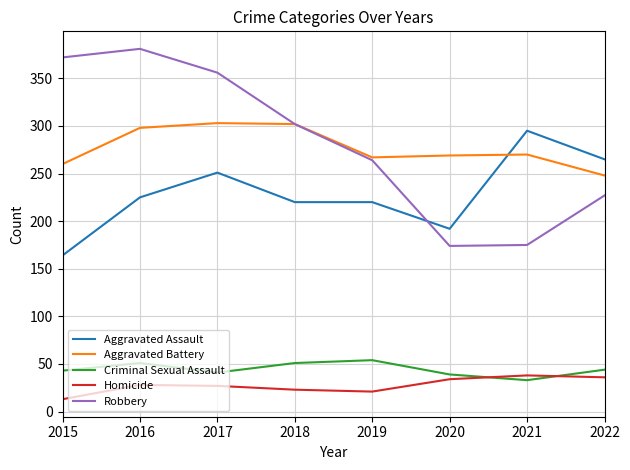

At 2021, list the series in order from largest to smallest.

Aggravated Assault, Aggravated Battery, Robbery, Homicide, Criminal Sexual Assault